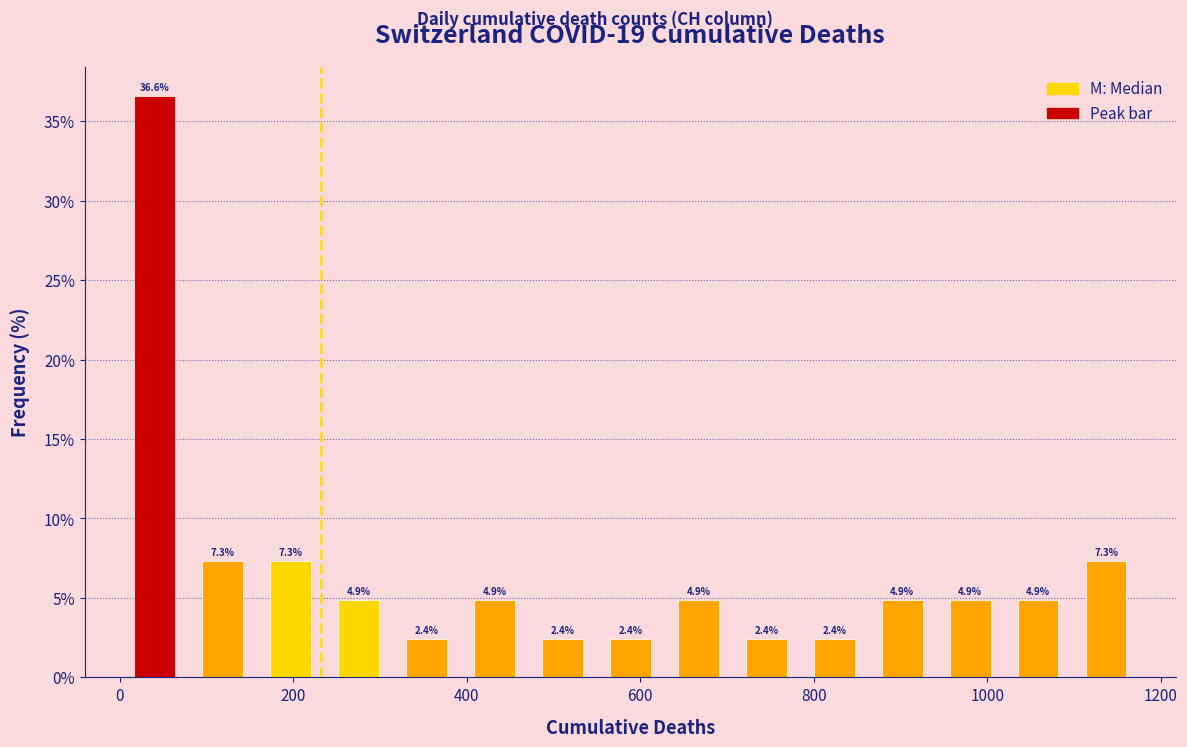

Around what value on the x-axis is the tallest bar? Give the approximate position of its centre, as read against the axis.

40